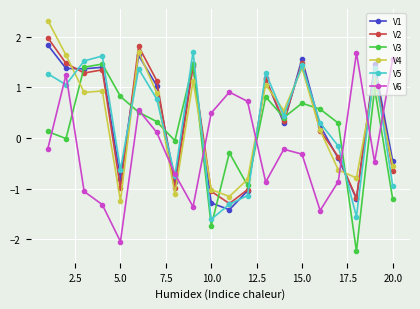

At how many categories does at least one series exceed -1?

20